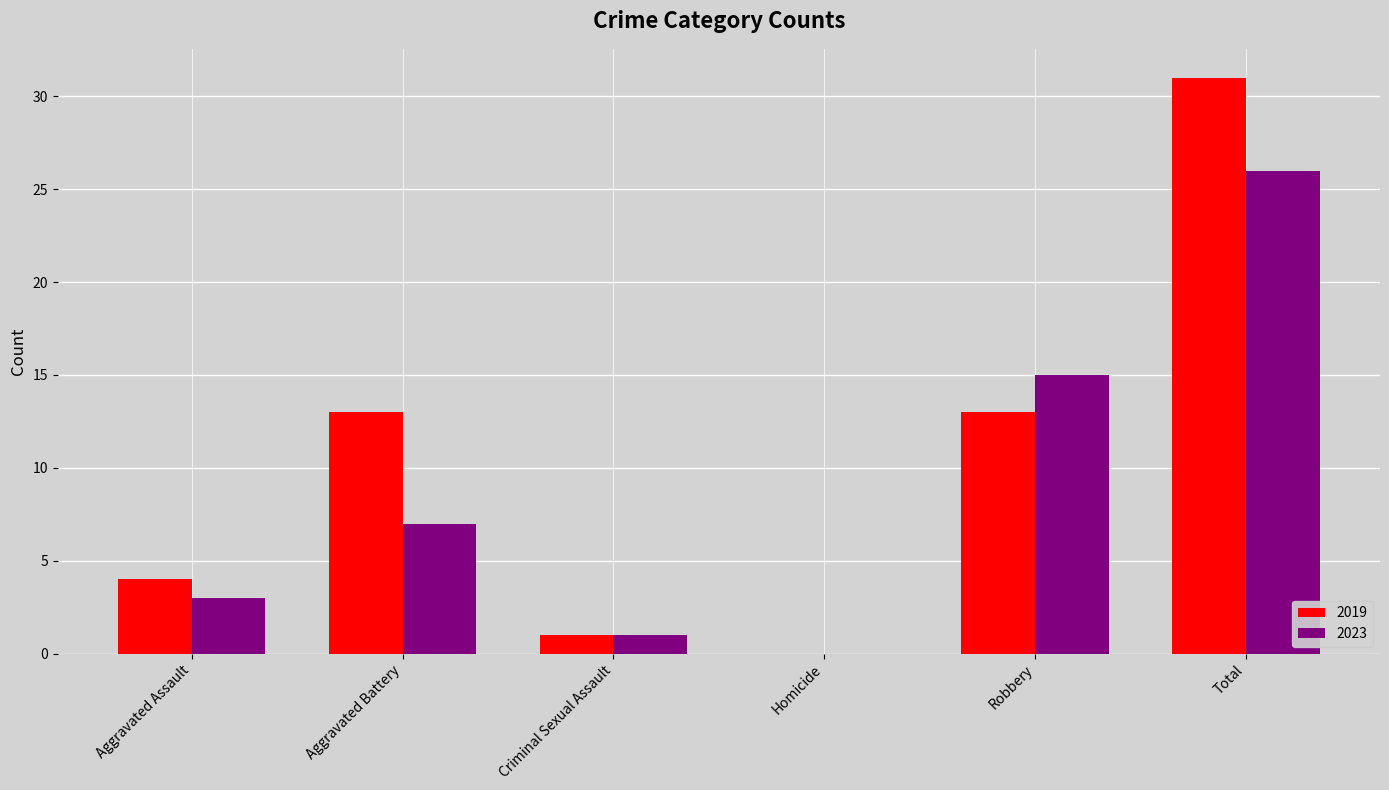

What is the total value across all series at Robbery?

28